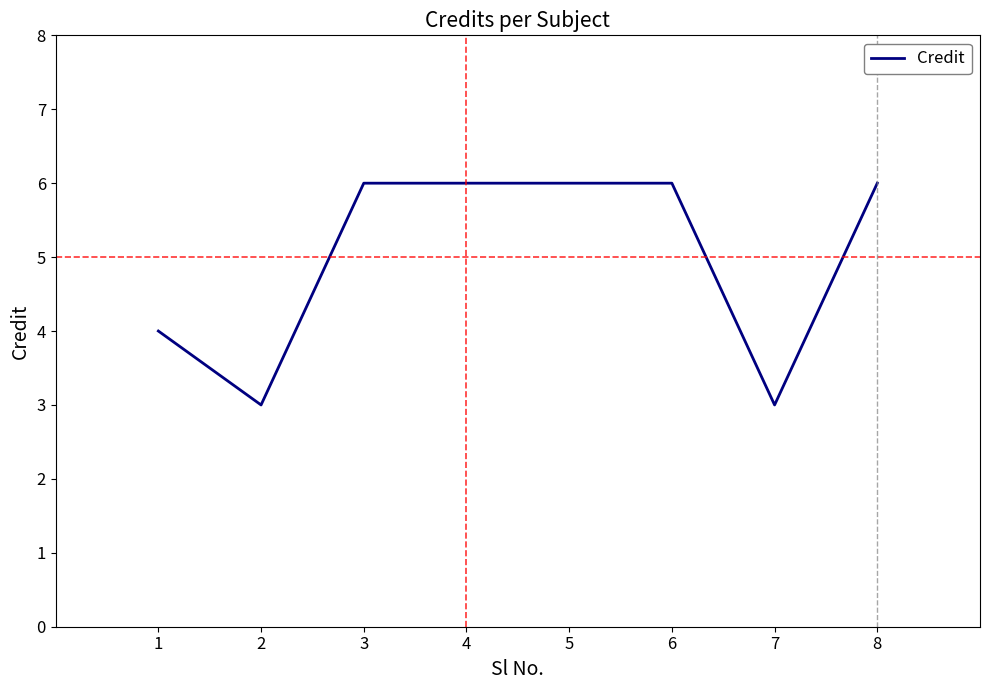

What is the maximum value shown in the chart?

6